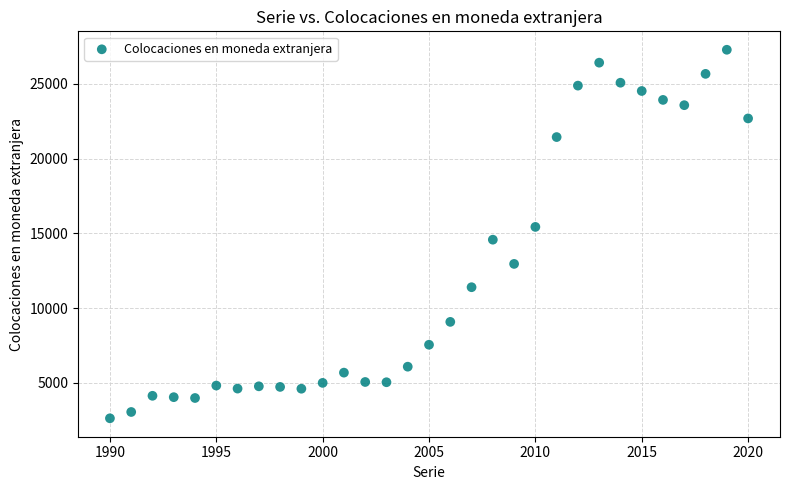

What is the range of Y values (max minus min)?

24634